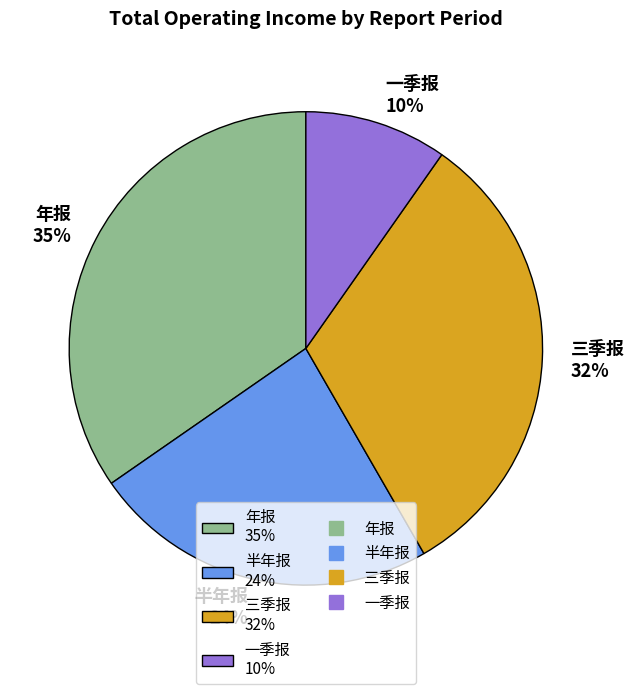

The 半年报 24% slice represents 32% of the pie. True or false?

False